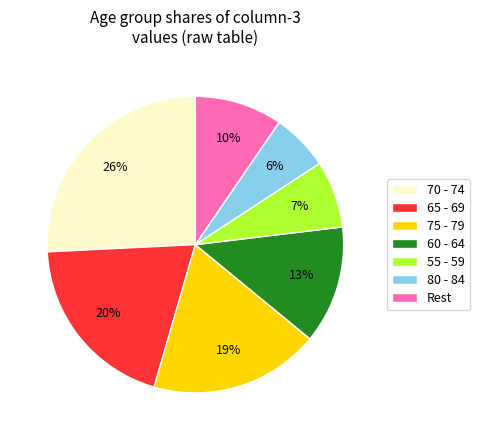

Which has a higher value, 75 - 79 or 55 - 59?

75 - 79